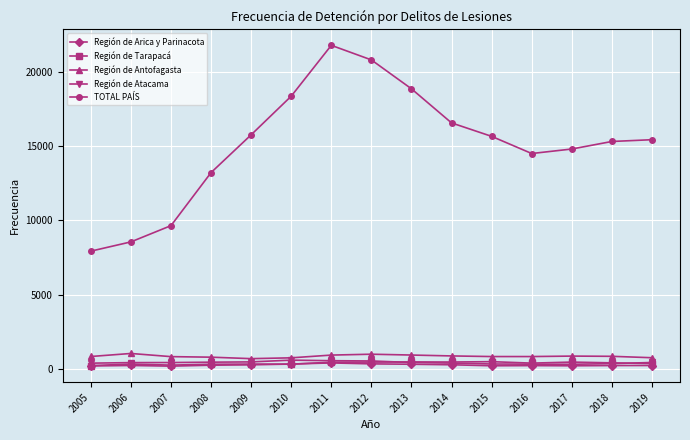

True or false: Región de Tarapacá and Región de Antofagasta cross at least once.

False